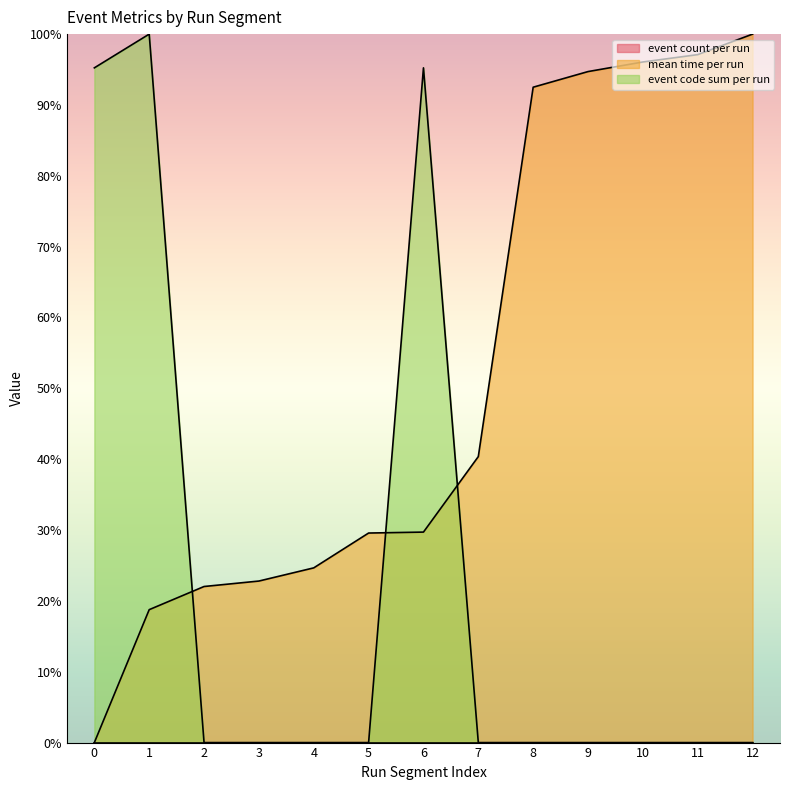

What is the difference between the second highest and second lowest values in the event code sum per run (line) series?

95.2